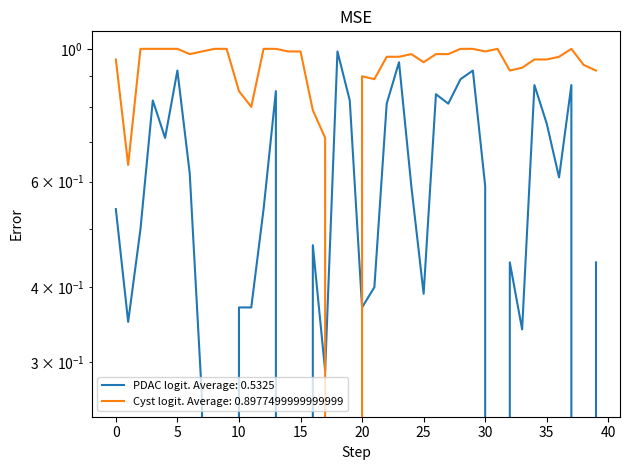

How many values in cyst_largest_component_largest_logit are above zero?

38